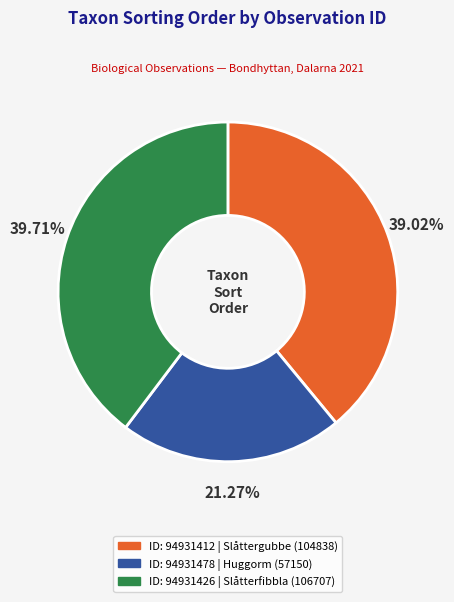

Does any single category account for the majority?

No